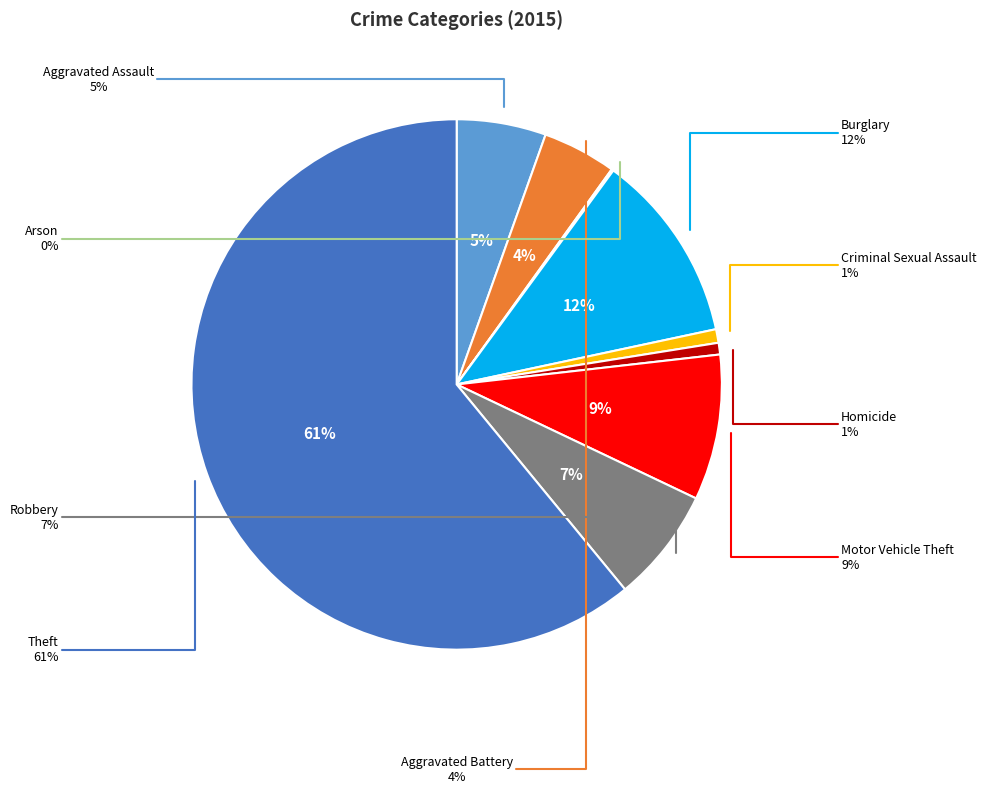

Which slice is the smallest?

Arson